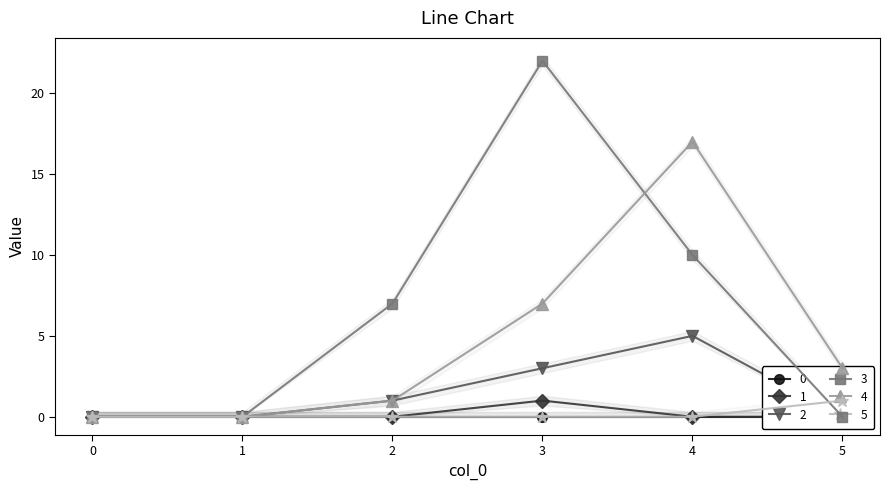

At which label is 4 closest to 8?

3